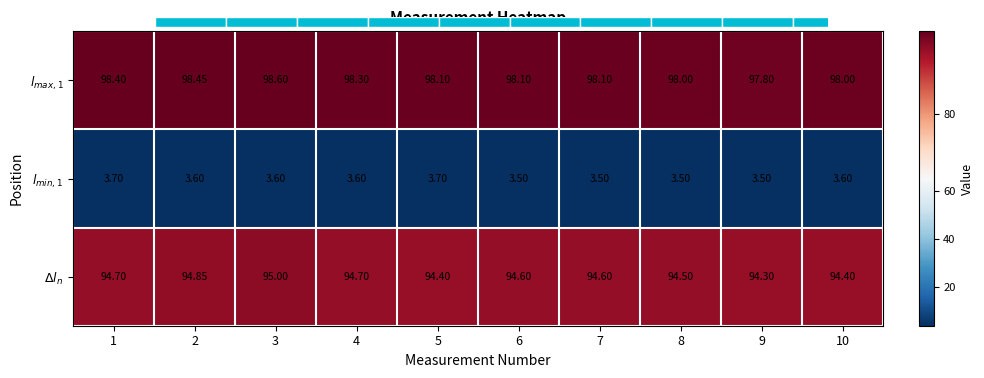

Reading left to right, what are all the values shown in this chart?

$l_{max,1}$: 1=98.4	2=98.5	3=98.6	4=98.3	5=98.1	6=98.1	7=98.1	8=98.0	9=97.8	10=98.0
$l_{min,1}$: 1=3.7	2=3.6	3=3.6	4=3.6	5=3.7	6=3.5	7=3.5	8=3.5	9=3.5	10=3.6
$\Delta l_n$: 1=94.7	2=94.8	3=95.0	4=94.7	5=94.4	6=94.6	7=94.6	8=94.5	9=94.3	10=94.4